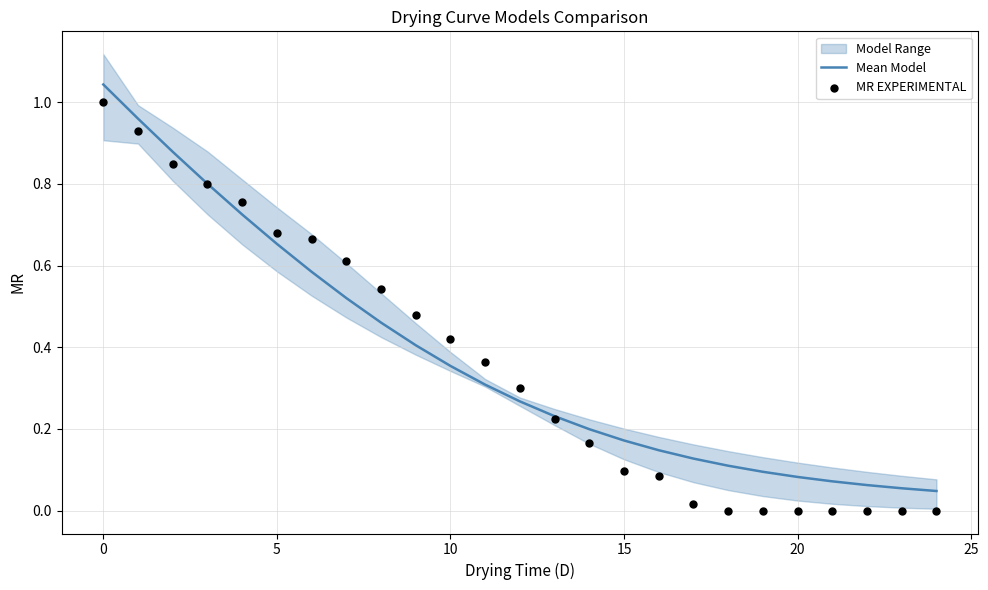

Which series has the largest total across all categories?

Mean Model